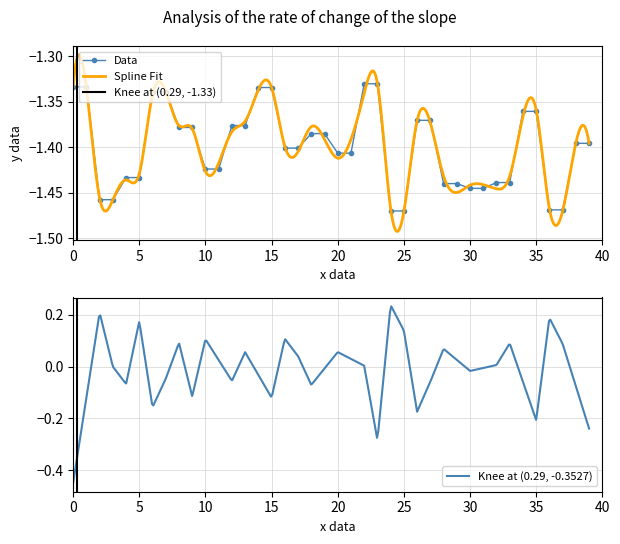

What is the average value?

-1.4